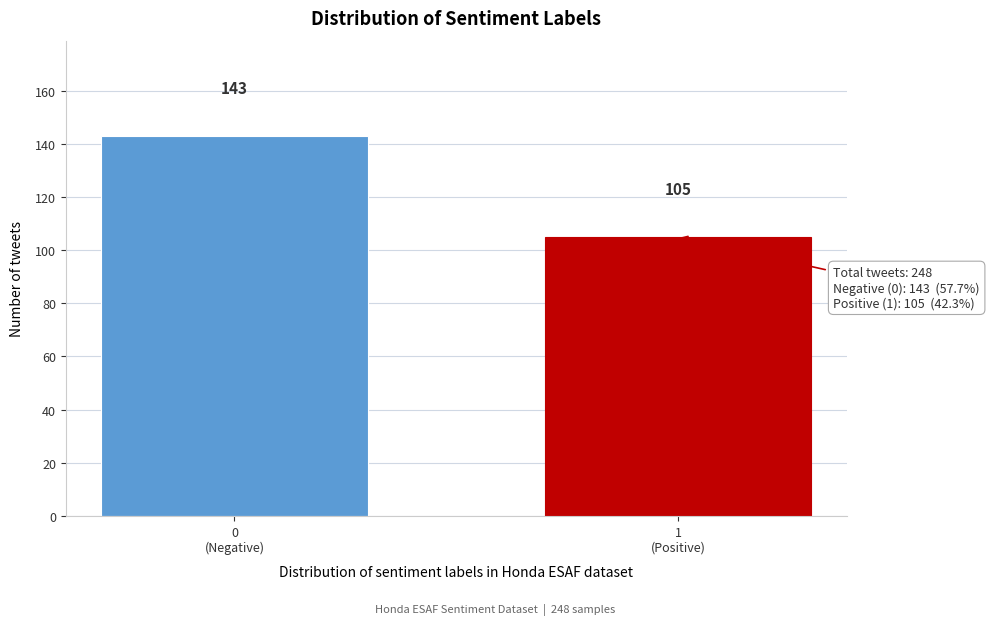

Reading right to left, extract all data points from this chart.

105	143